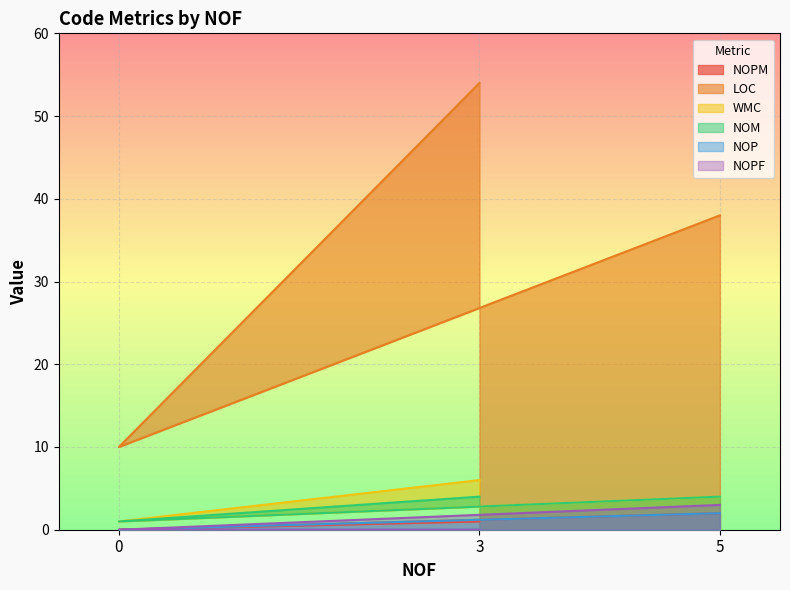

At how many categories does at least one series exceed 46?

1